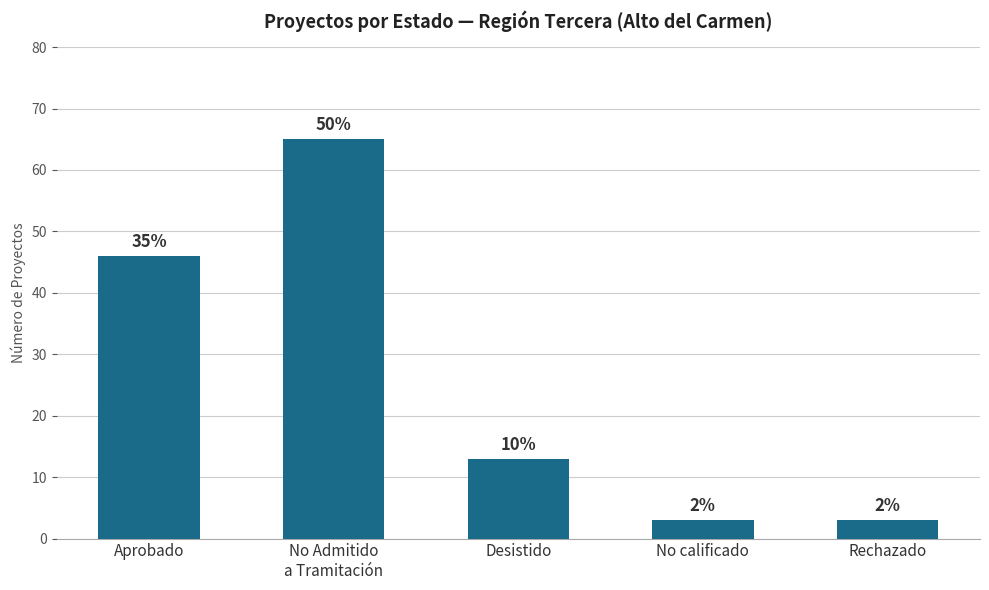

Does the chart contain stacked bars?

No